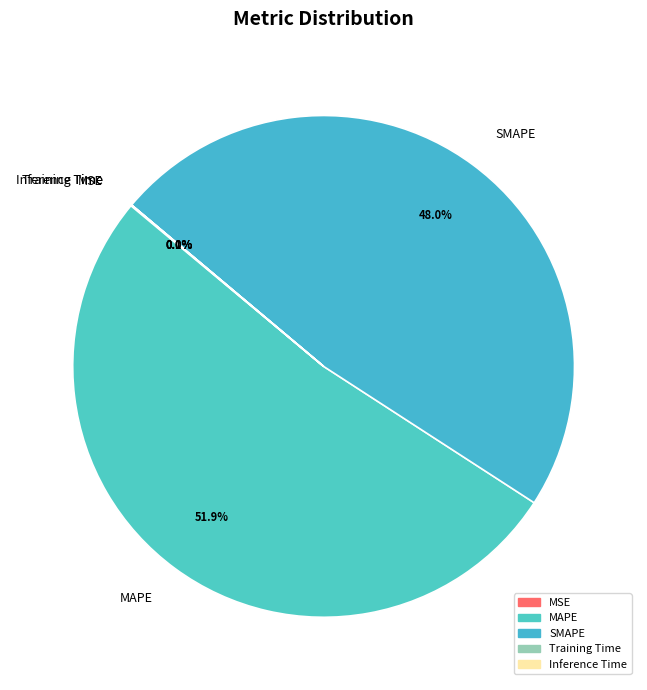

Does any single category account for the majority?

Yes